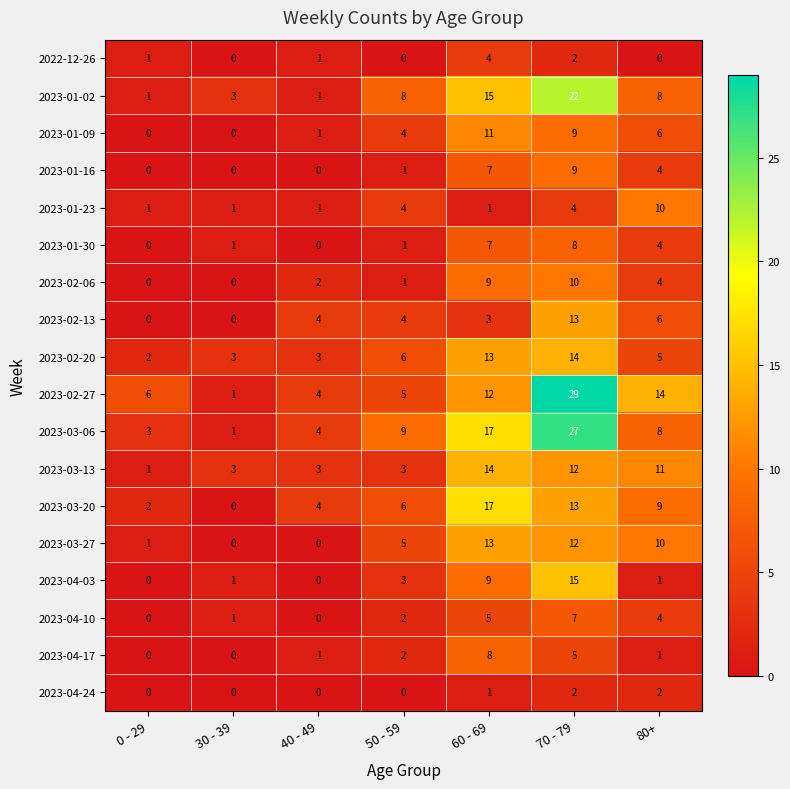

What is the maximum value for 2023-04-10?

7